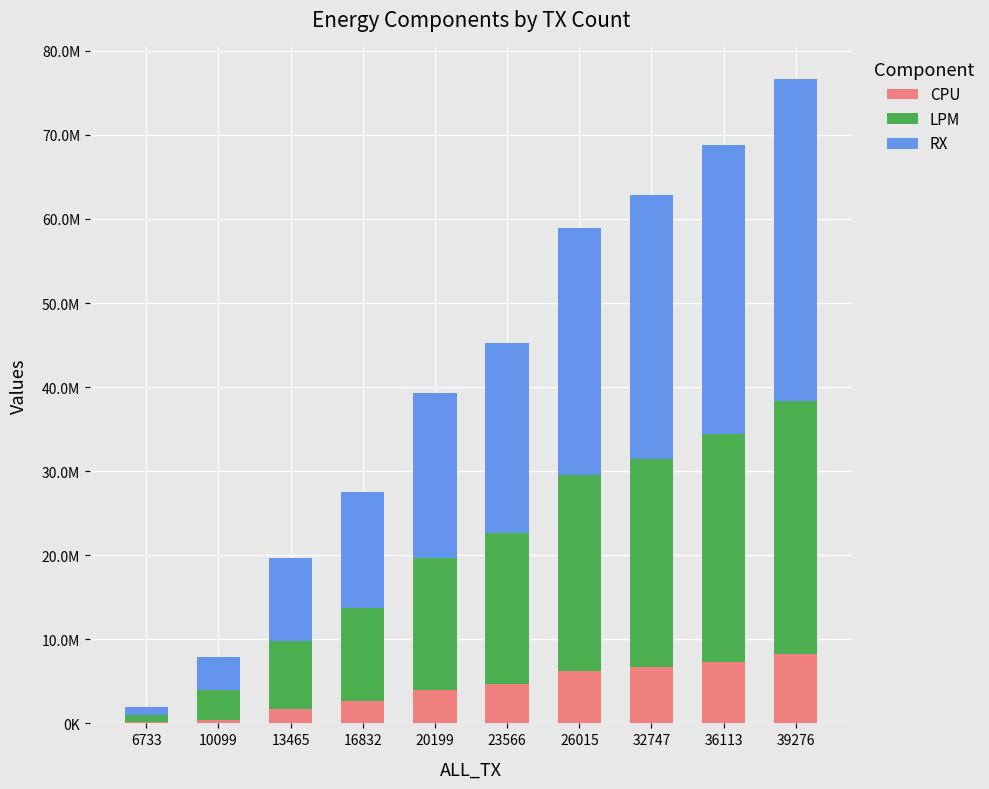

List the series in order of their overall mean, lowest first.

CPU, LPM, RX